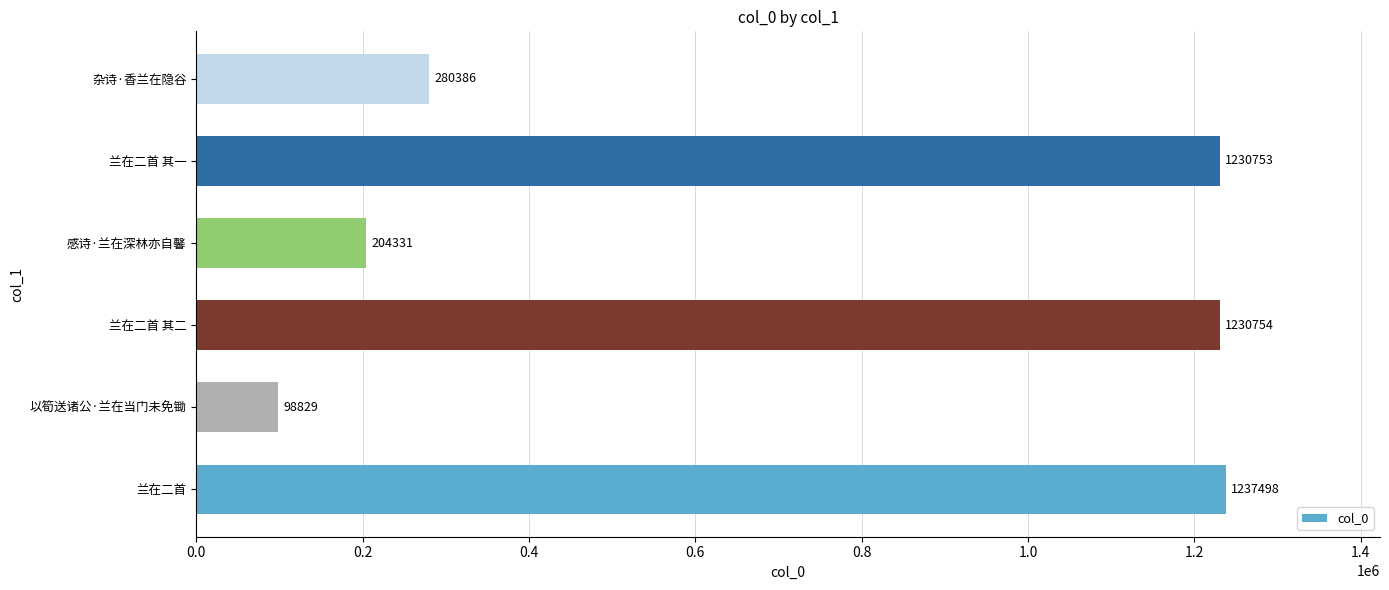

How many series are shown in this chart?

1